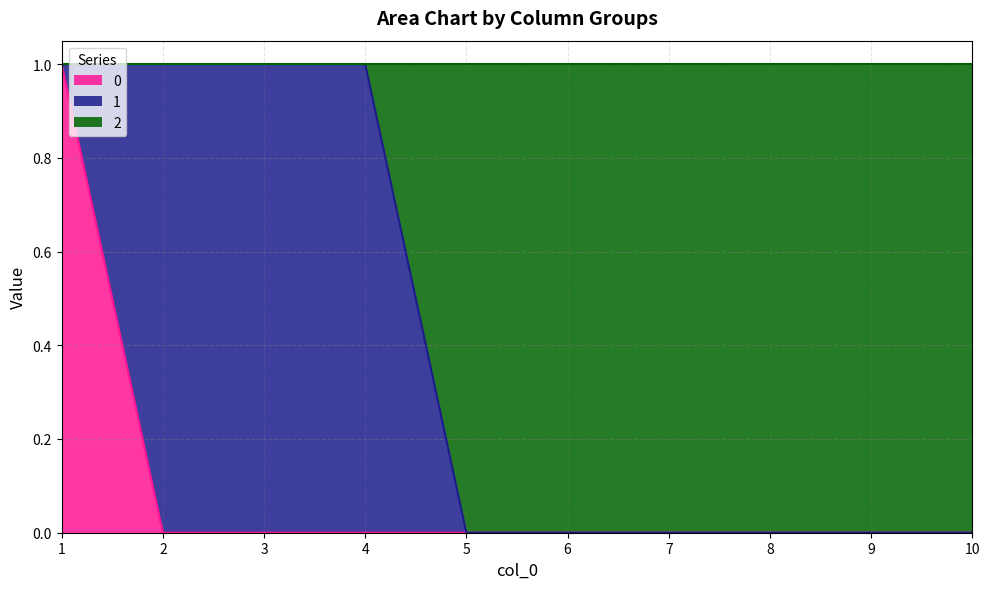

What are all the series names shown in the legend?

0, 1, 2